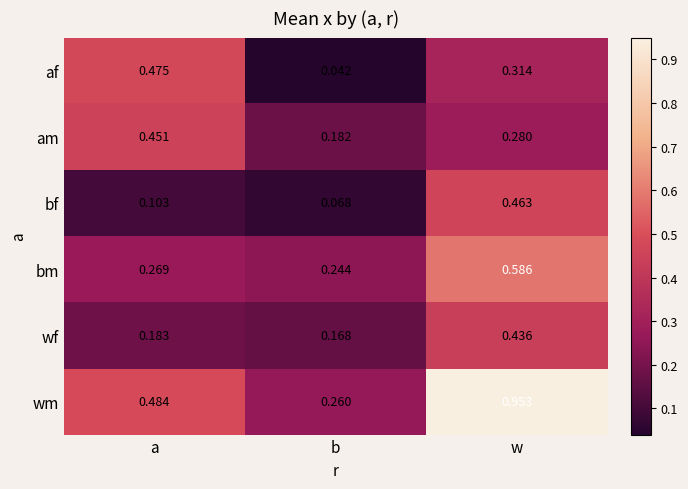

At a, list the series in order from smallest to largest.

bf, wf, bm, am, af, wm